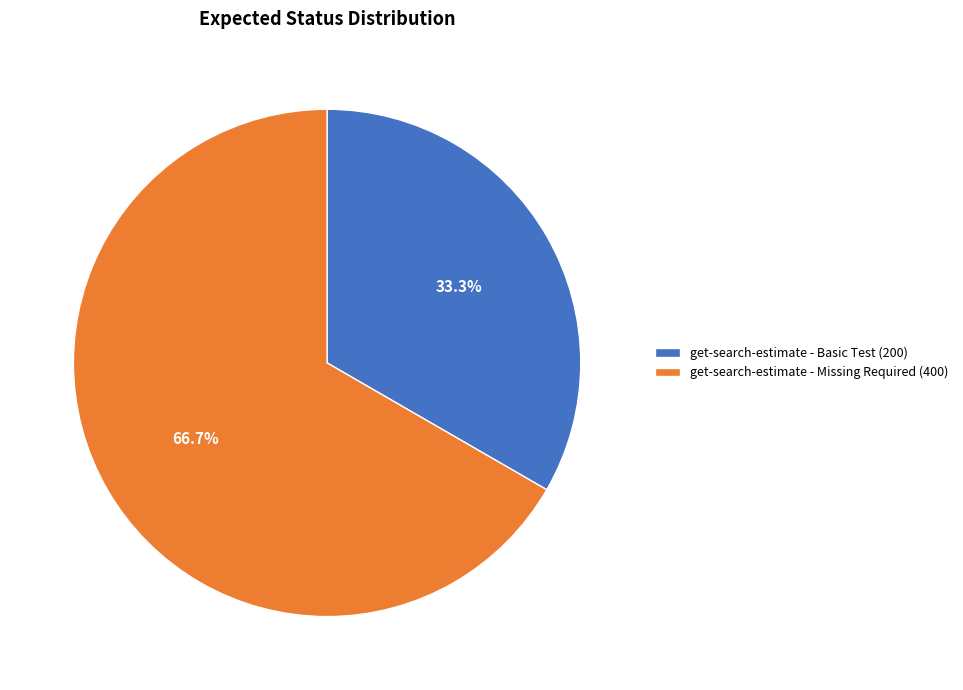

To the nearest percent, what is the combined percentage of get-search-estimate - Missing Required and get-search-estimate - Basic Test?

100%